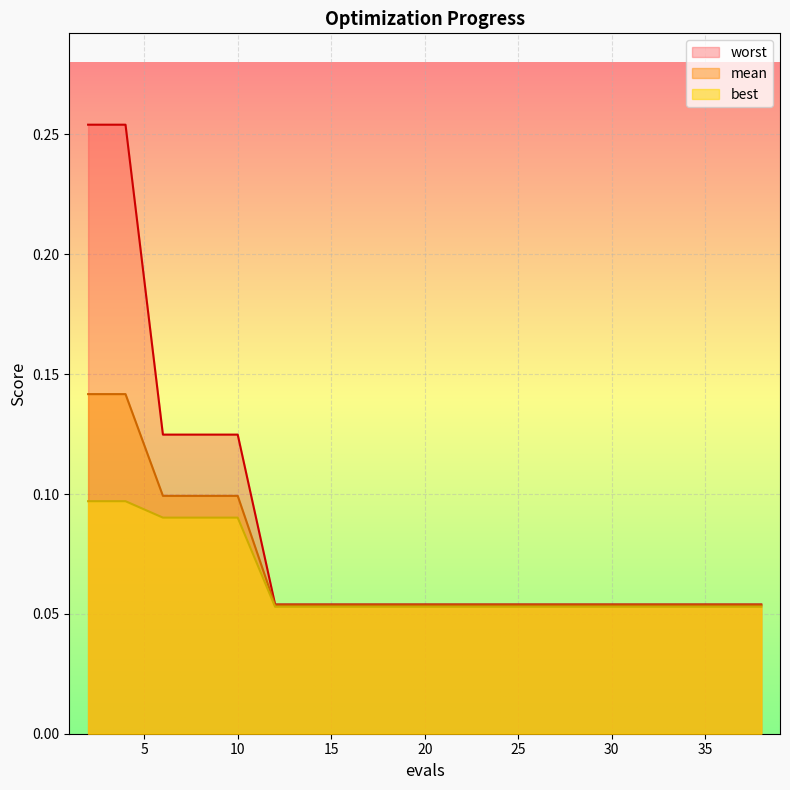

True or false: mean and worst intersect in this chart.

False